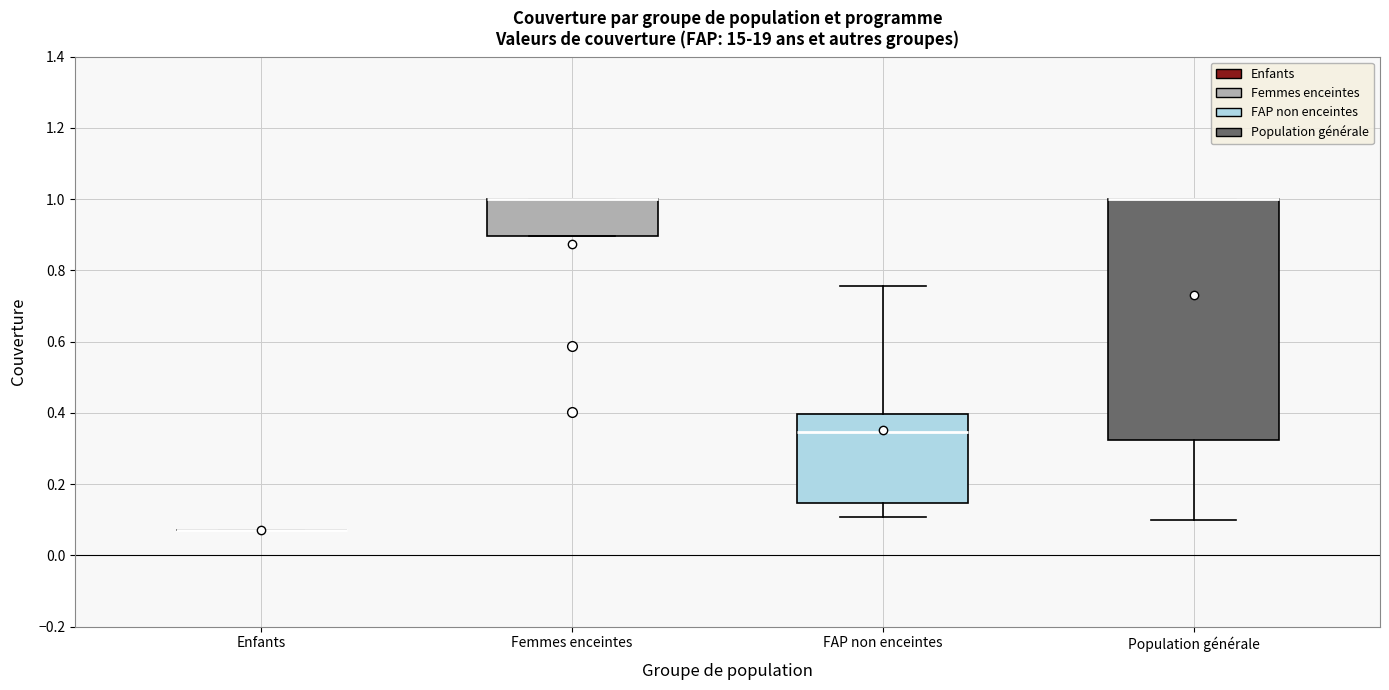

Reading left to right, read every box against the y-axis: the position of its median line, the range the box covers, and the ends of its whiskers. The values are not printed on the chart, so give them approximately, as read against the axis.

Enfants: box collapsed to a line at 0.08, whiskers 0.08 to 0.08
Femmes enceintes: median 1.00 (drawn on the box's upper edge), box 0.90 to 1.00, whiskers 0.90 to 1.00
FAP non enceintes: median 0.34, box 0.14 to 0.40, whiskers 0.10 to 0.76
Population générale: median 1.00 (drawn on the box's upper edge), box 0.32 to 1.00, whiskers 0.10 to 1.00